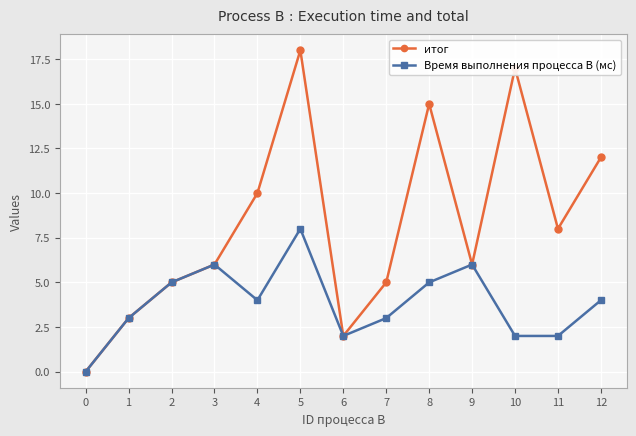

Rank the series at 12 from highest to lowest value.

итог, Время выполнения процесса B (мс)